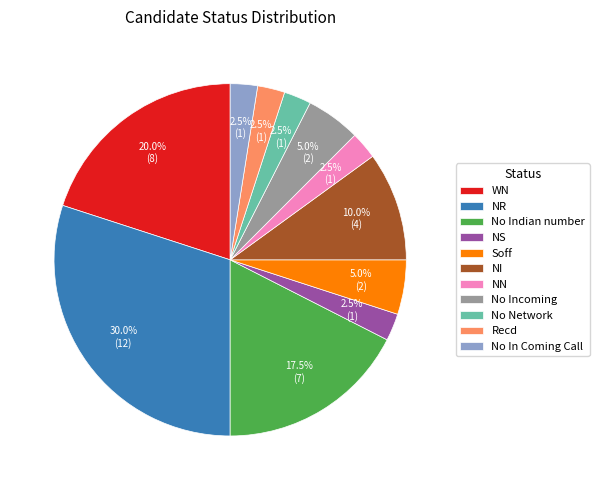

To the nearest percent, what is the difference between the No In Coming Call and No Indian number slice percentages?

15%